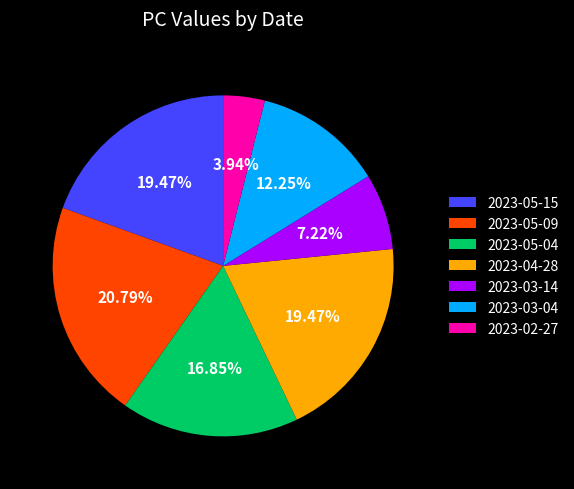

To the nearest percent, what is the difference between the largest and smallest slice percentages?

17%